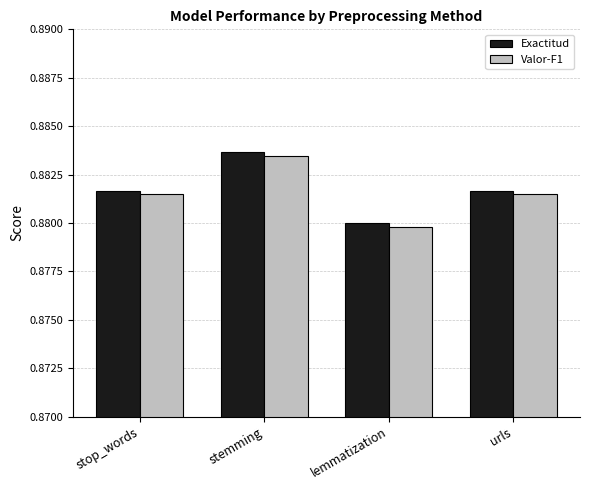

Is it true that Valor-F1 equals 1.3 at stop_words?

False